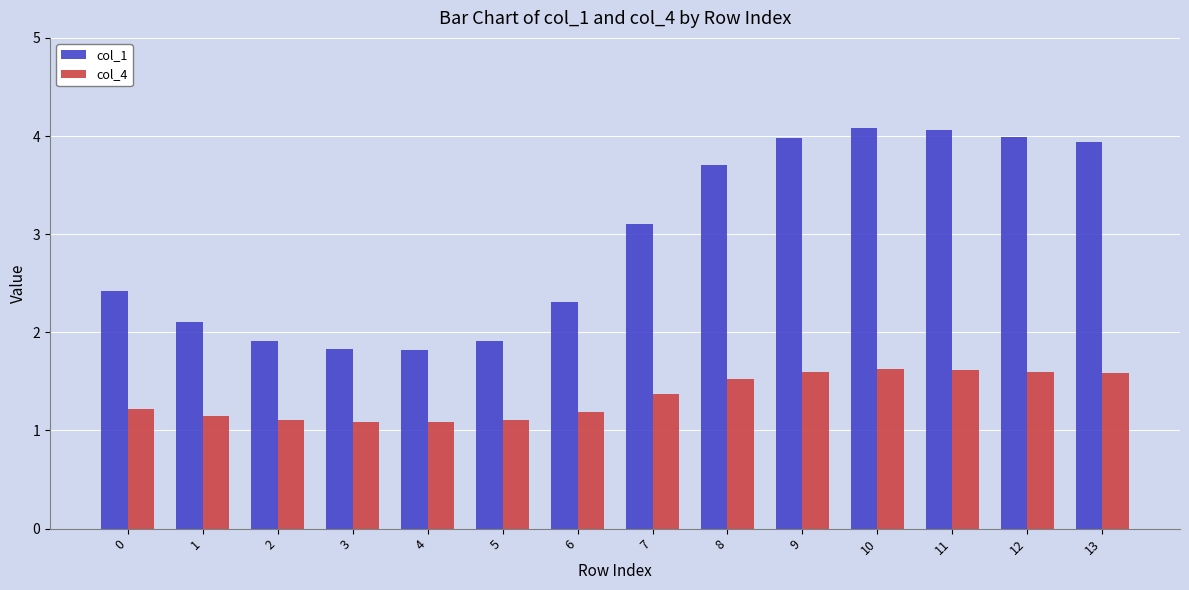

Is the value of col_4 at 8 greater than the value of col_1 at 13?

No